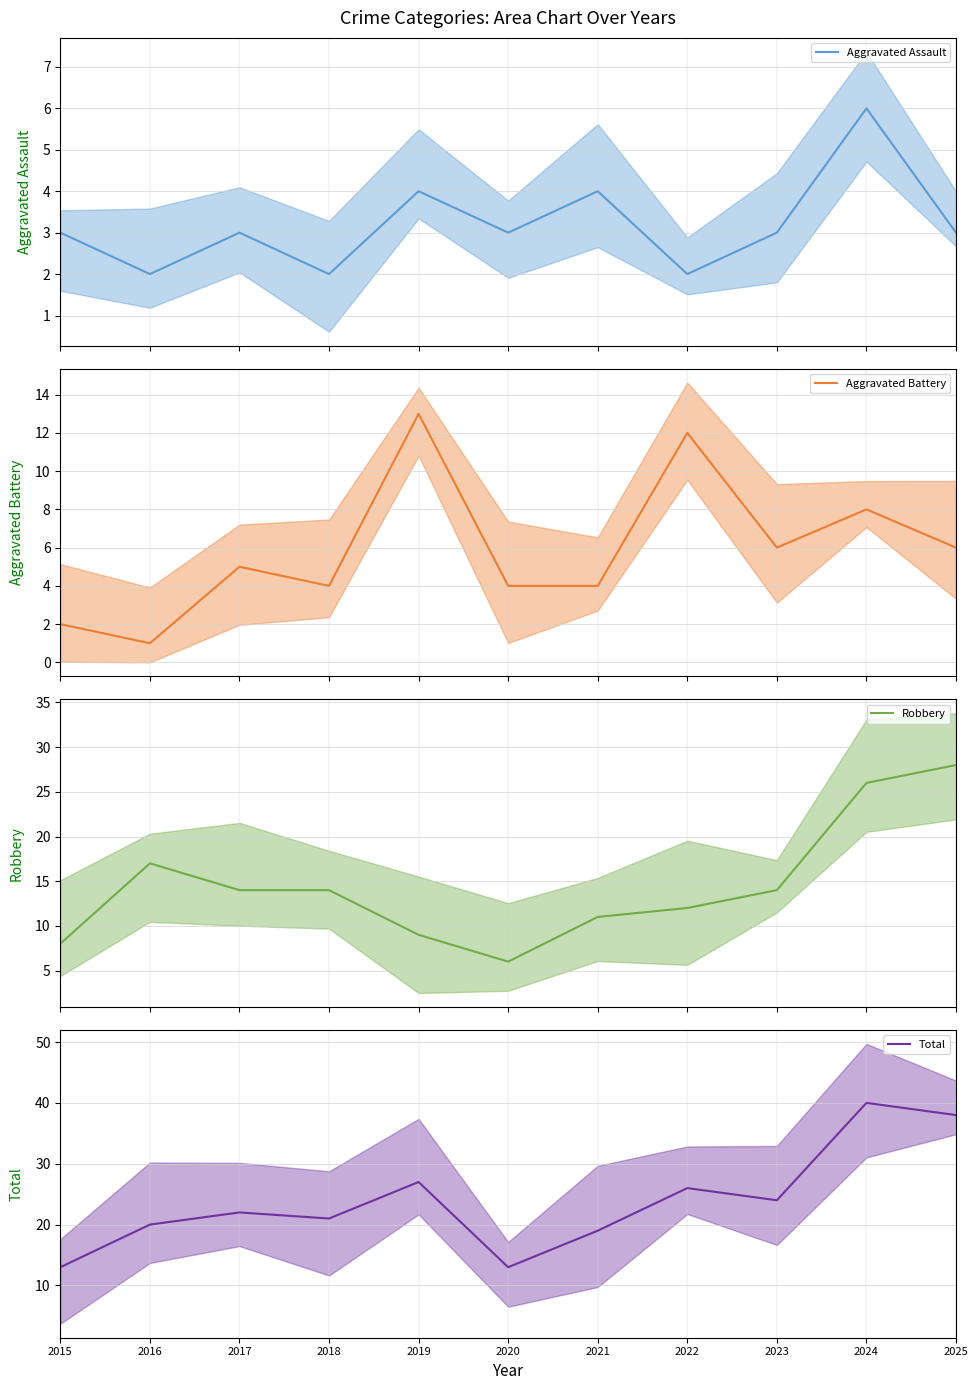

At how many categories does at least one series exceed 36?

2